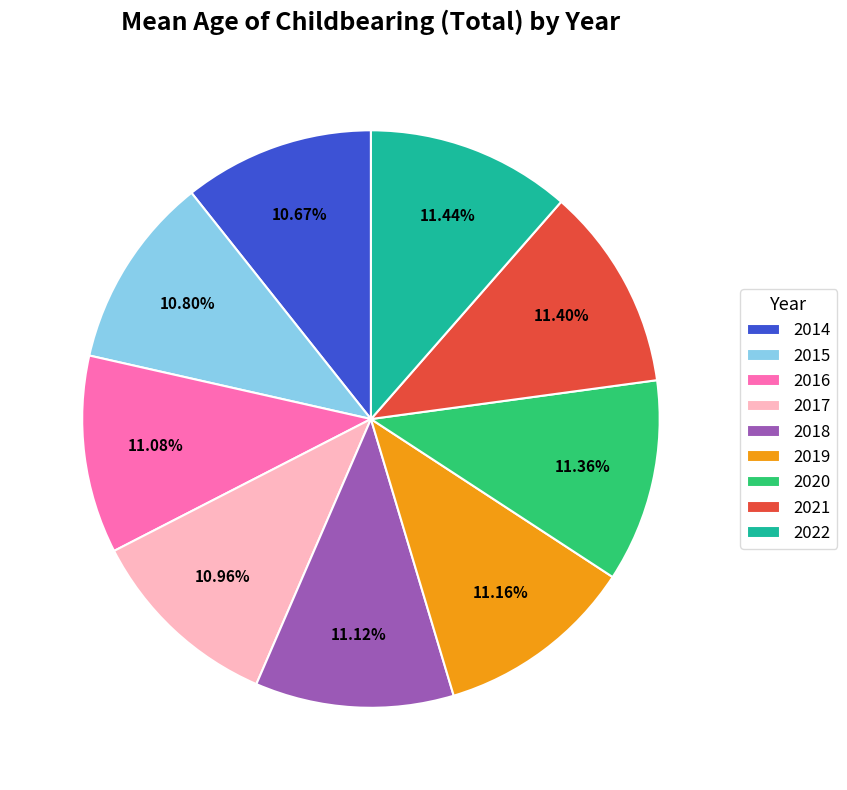

Approximately how many times larger is the value at 2014 compared to 2015?

1.0